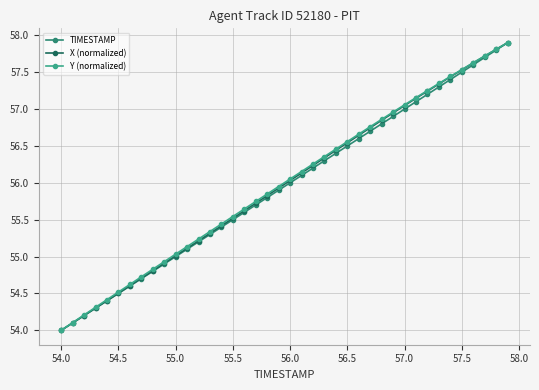

What are all the series names shown in the legend?

TIMESTAMP, X (normalized), Y (normalized)